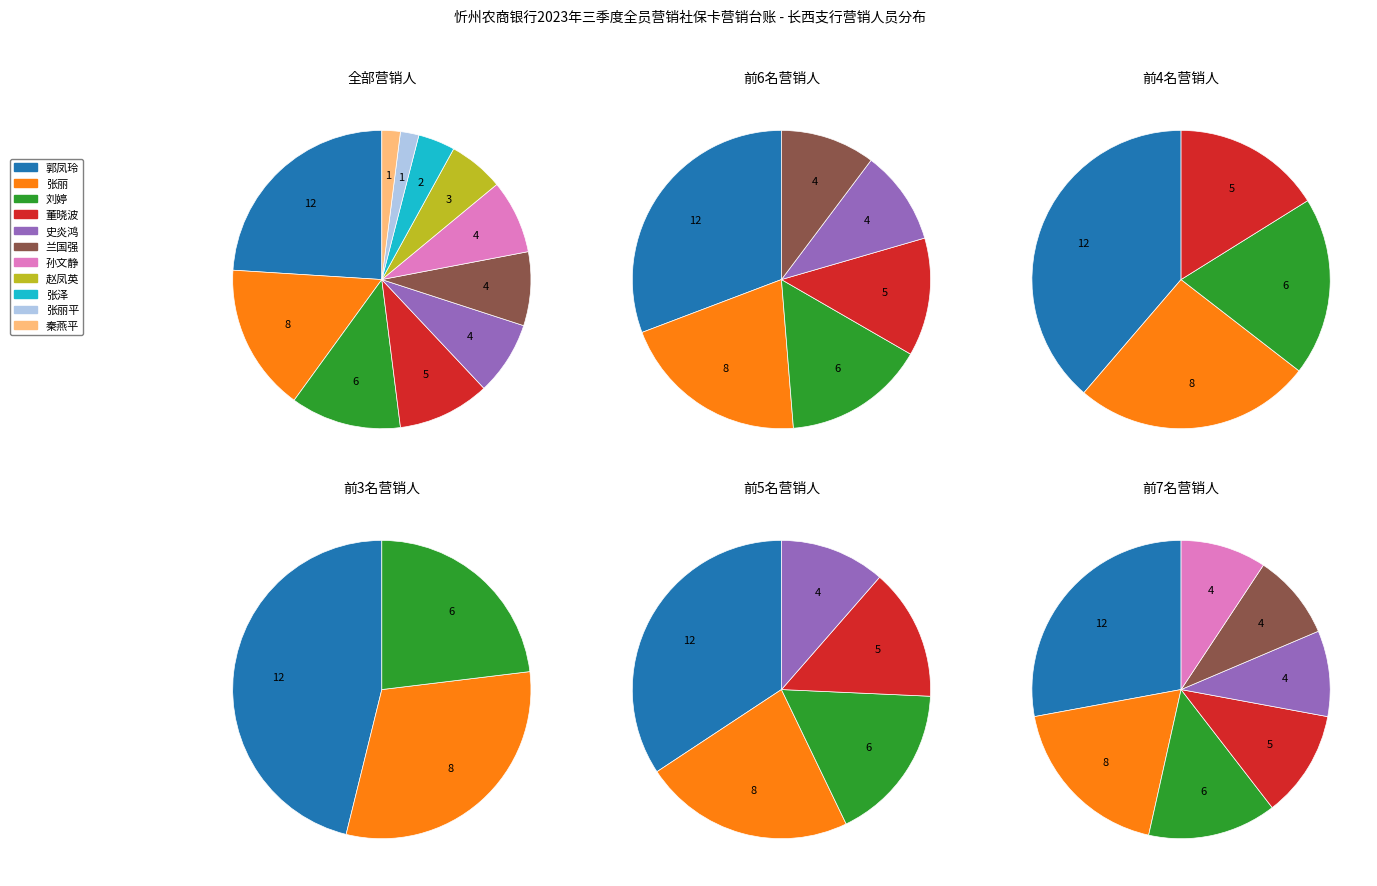

Is there any slice that represents more than half of the pie?

No